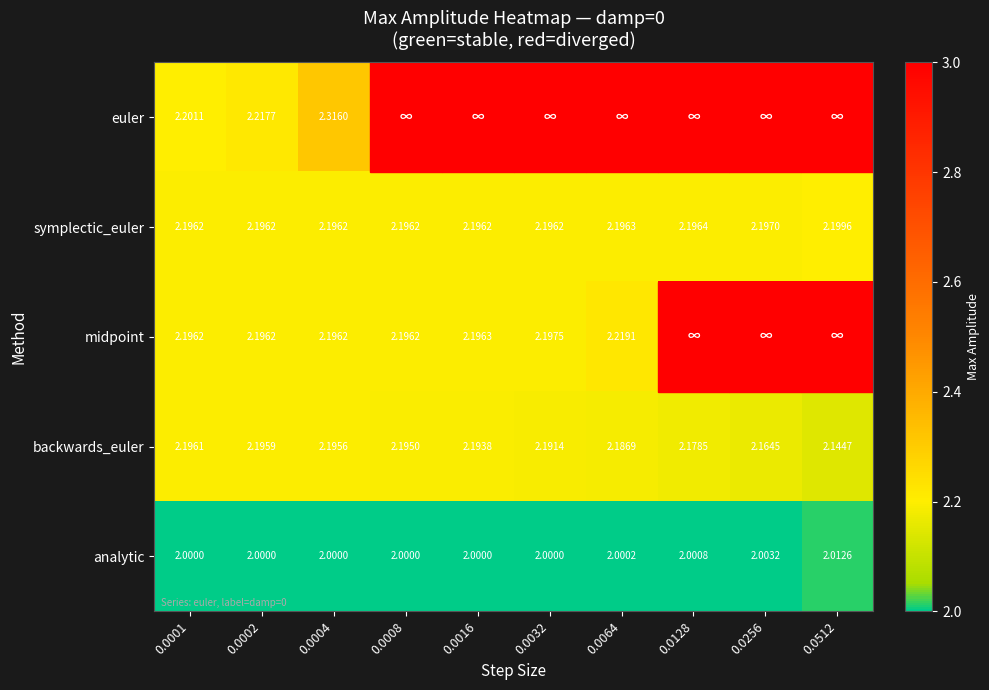

Is the value of analytic at 0.0128 greater than the value of symplectic_euler at 0.0002?

No